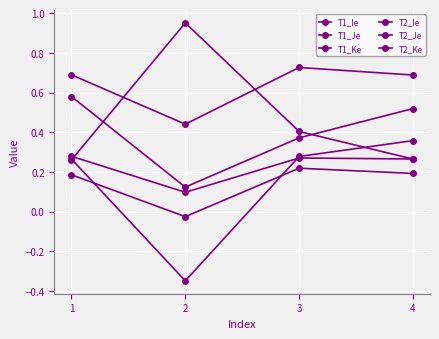

Reading right to left, transcribe all the data shown in this chart.

T1_Ie: 0.5	0.4	0.1	0.6
T1_Je: 0.4	0.3	-0.3	0.3
T1_Ke: 0.3	0.3	0.1	0.3
T2_Ie: 0.7	0.7	0.4	0.7
T2_Je: 0.2	0.2	-0.0	0.2
T2_Ke: 0.3	0.4	1.0	0.3